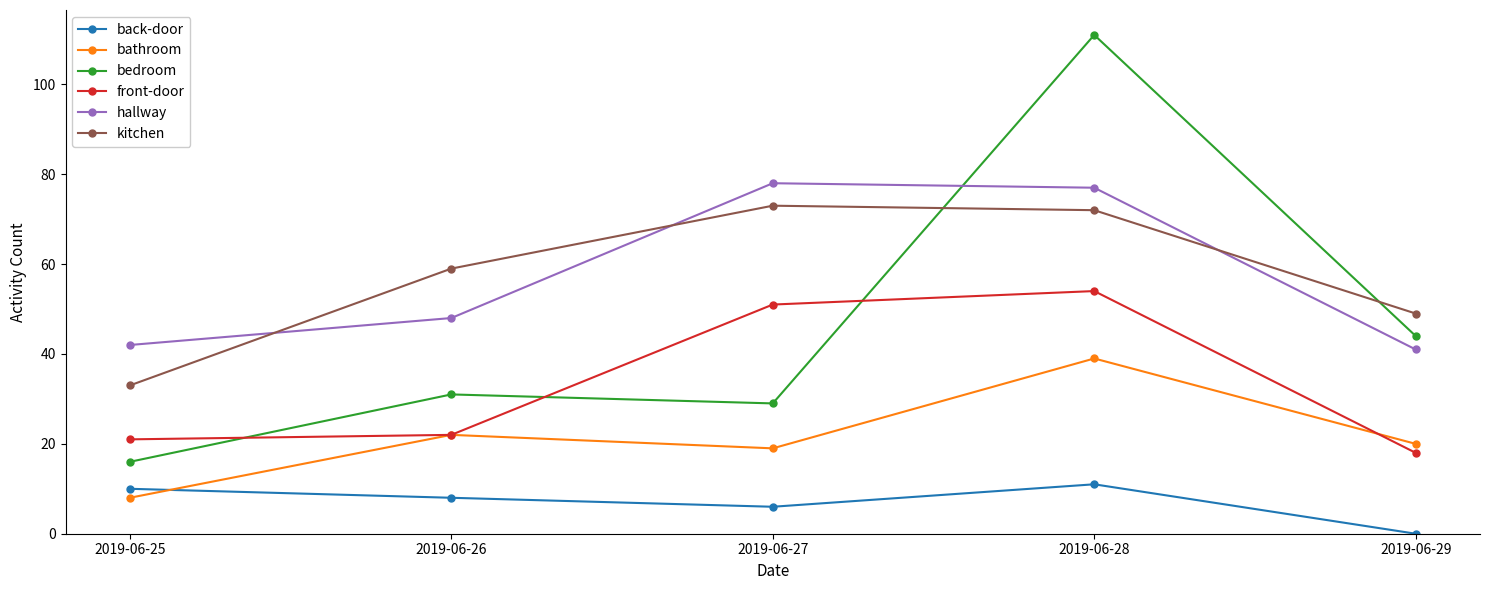

What is the value of the front-door point at the 4th from the left?

54